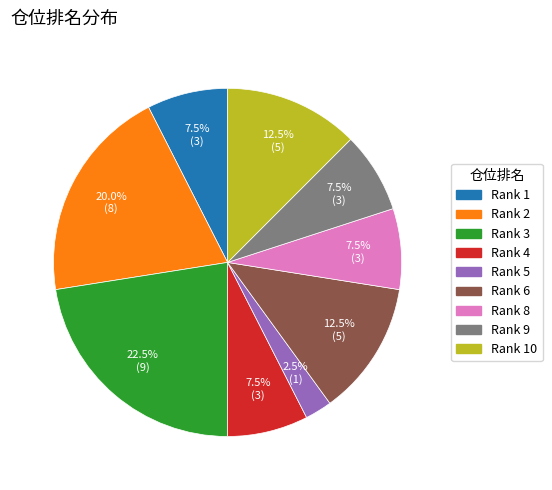

To the nearest percent, what is the average slice percentage?

11%